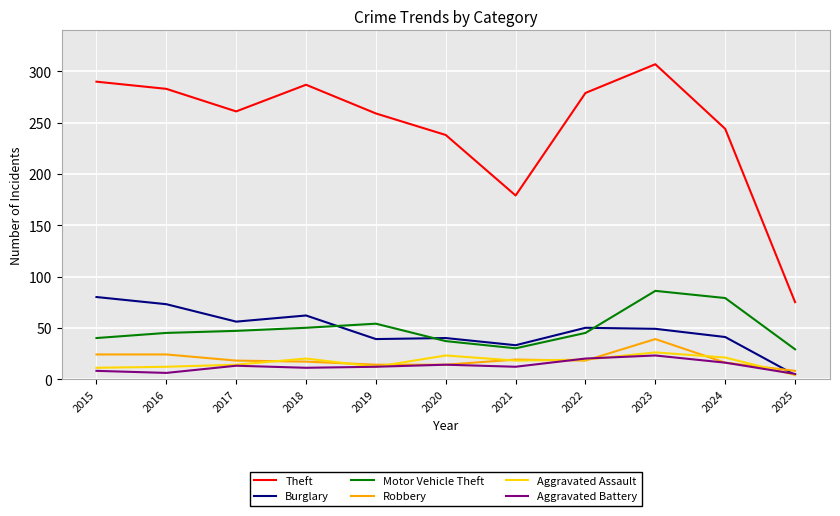

At which label does Motor Vehicle Theft reach its peak?

2023